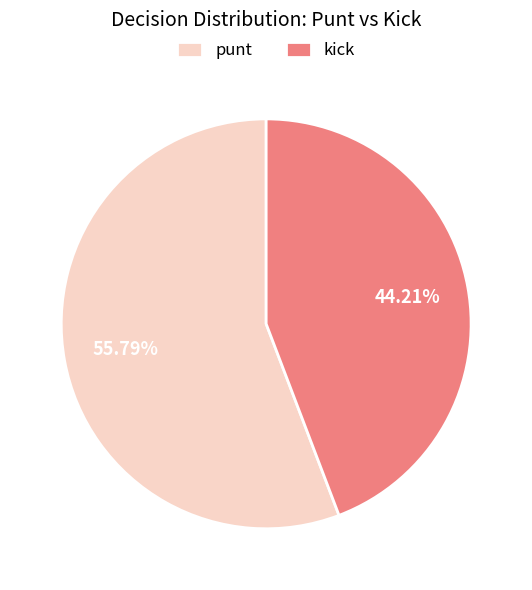

How many slices are in this pie chart?

2